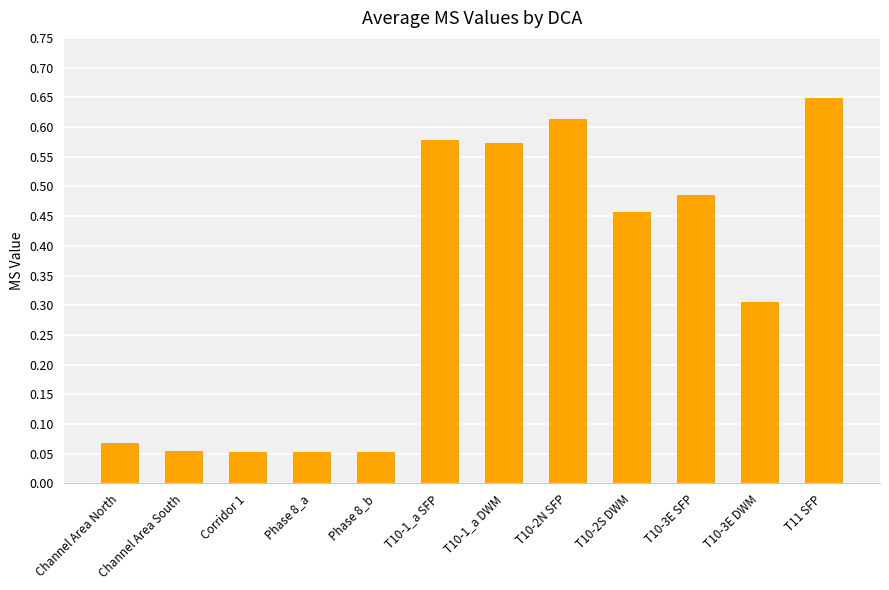

What is the sum of all values?

3.9